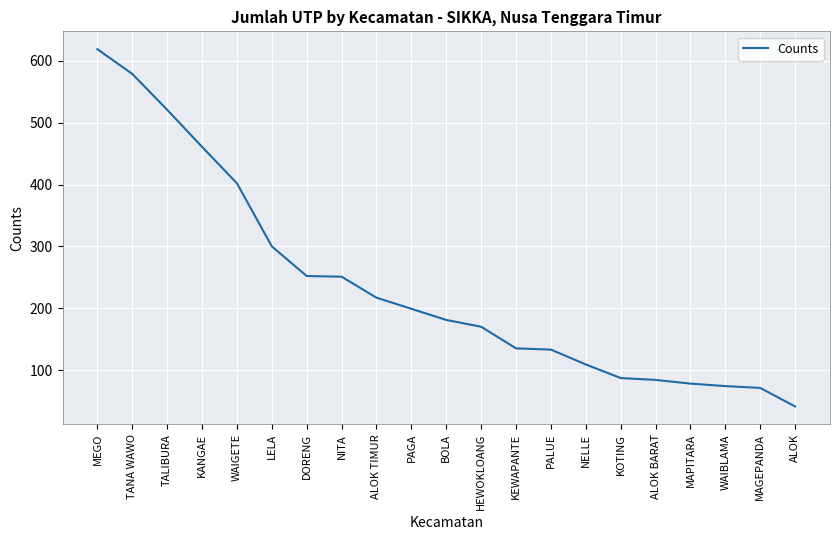

What is the sum of the values at BOLA and KOTING?

268